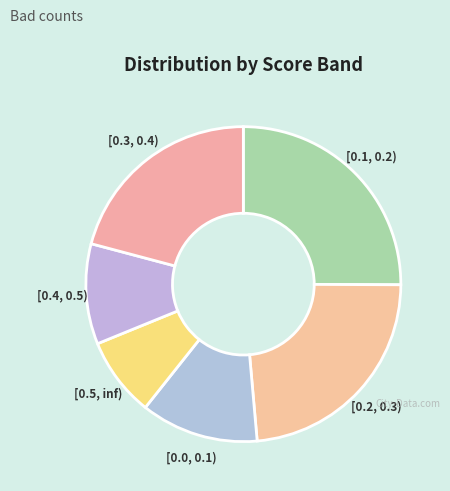

What is the ratio of the value at [0.1, 0.2) to the value at [0.2, 0.3)?

1.1